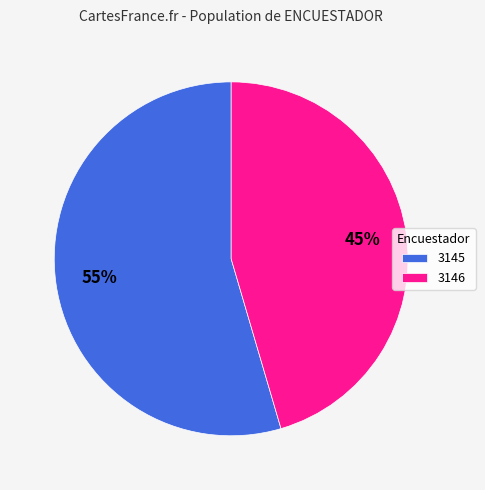

The 3146 slice represents 45% of the pie. True or false?

True